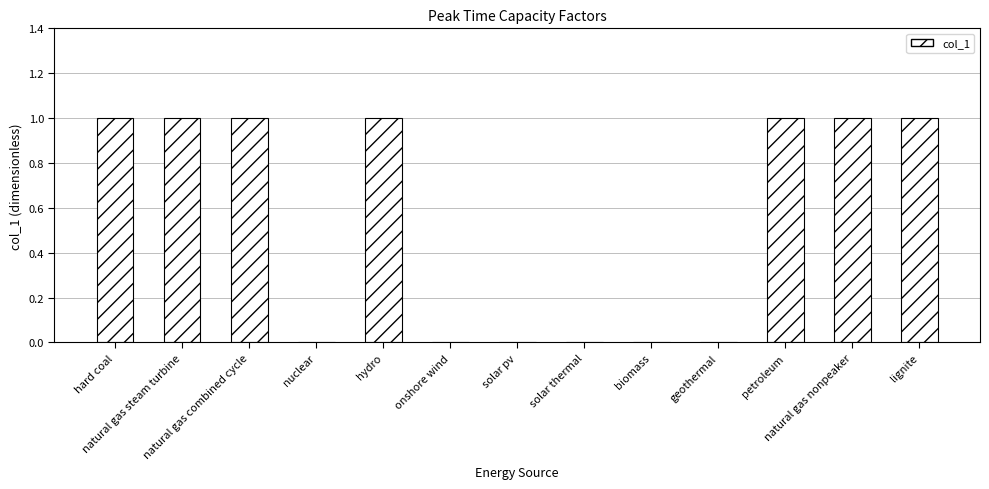

Count the values in the range 0 to 1.

13